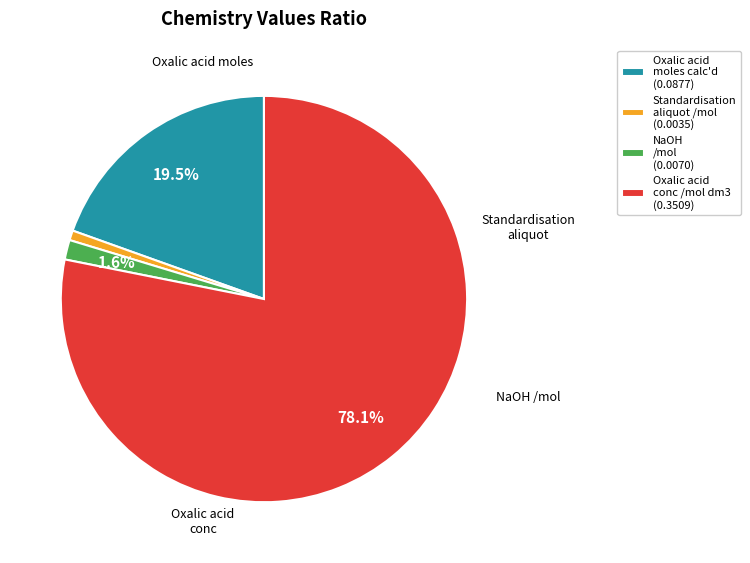

Do Oxalic acid moles calc'd (0.0877) and Oxalic acid conc /mol dm3 (0.3509) together represent more than half of the pie?

Yes